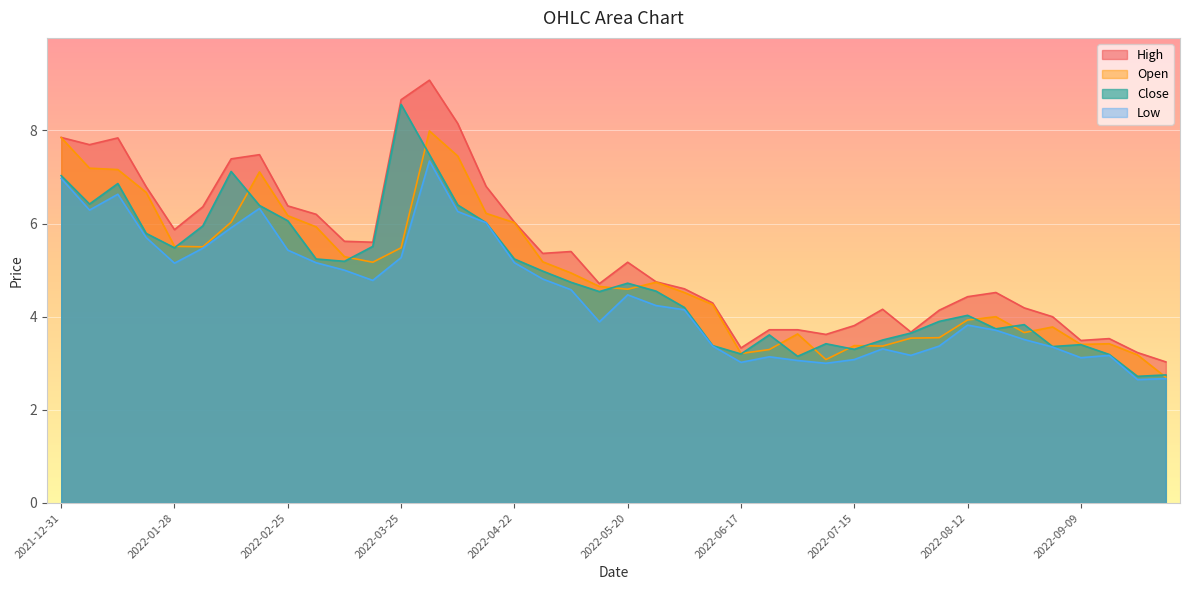

What is the maximum value for High?

9.1